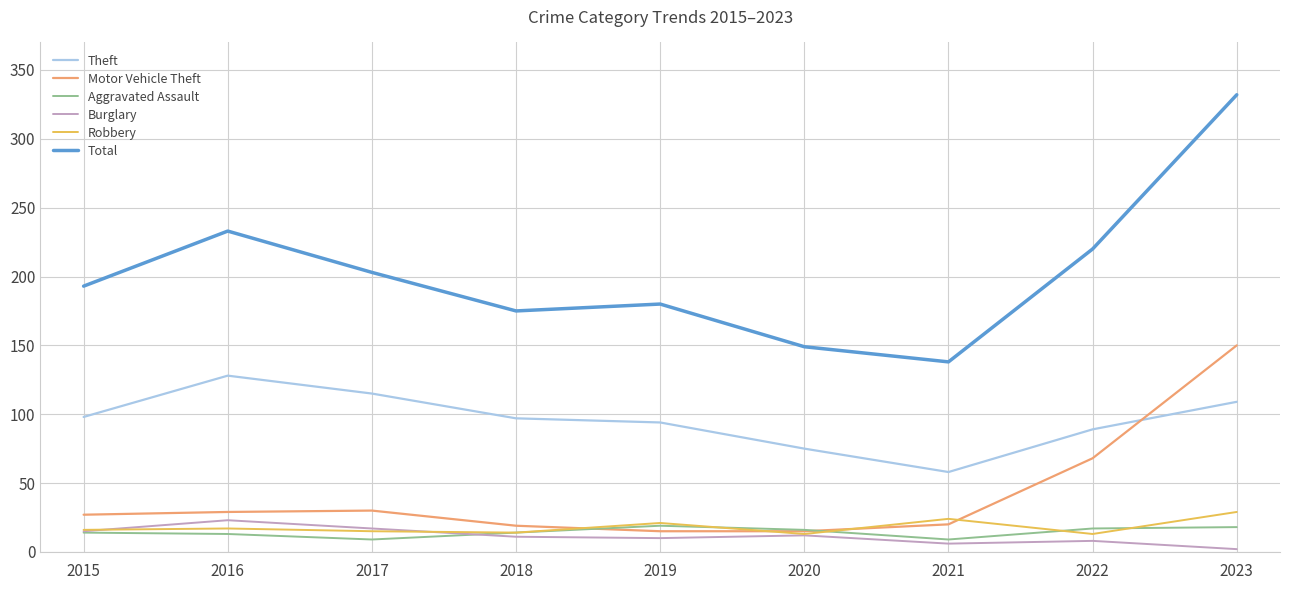

What is the lowest value of the Motor Vehicle Theft series?

15